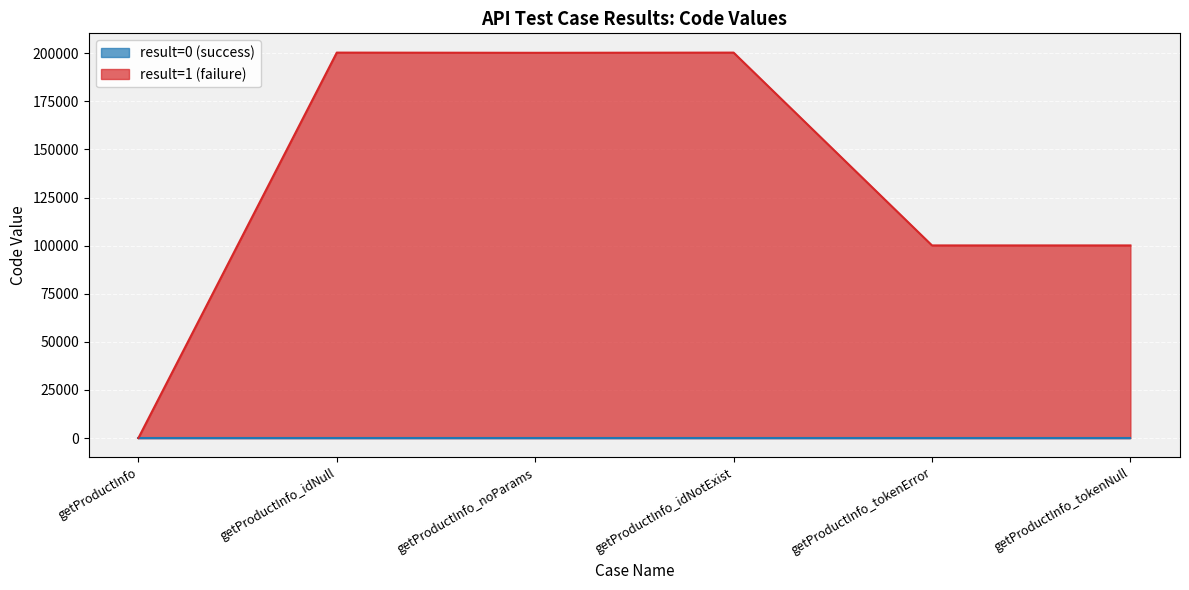

True or false: the data shows 0 at getProductInfo.

True